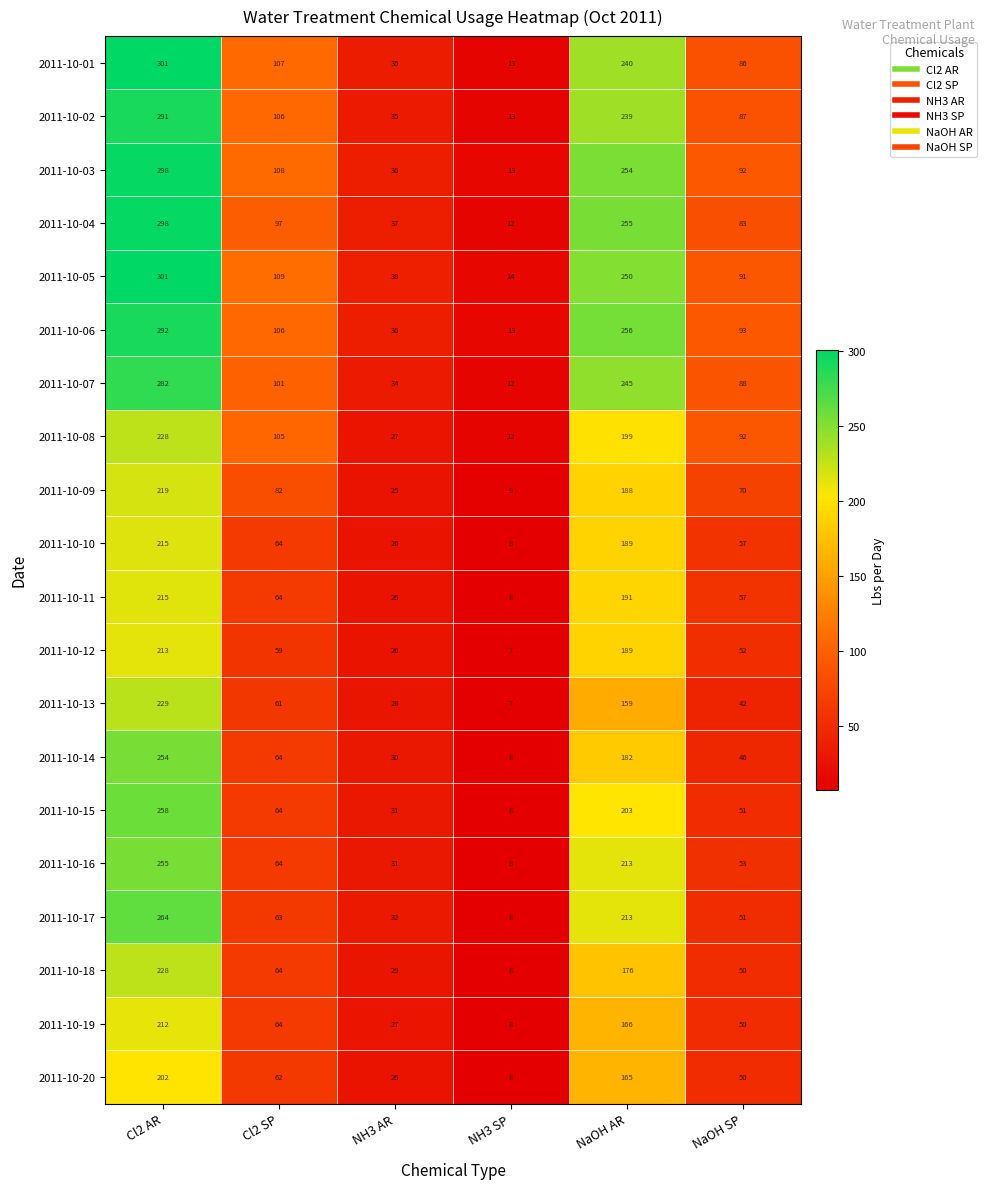

What is the difference between the 2011-10-04 values at NH3 AR and NaOH SP?

46